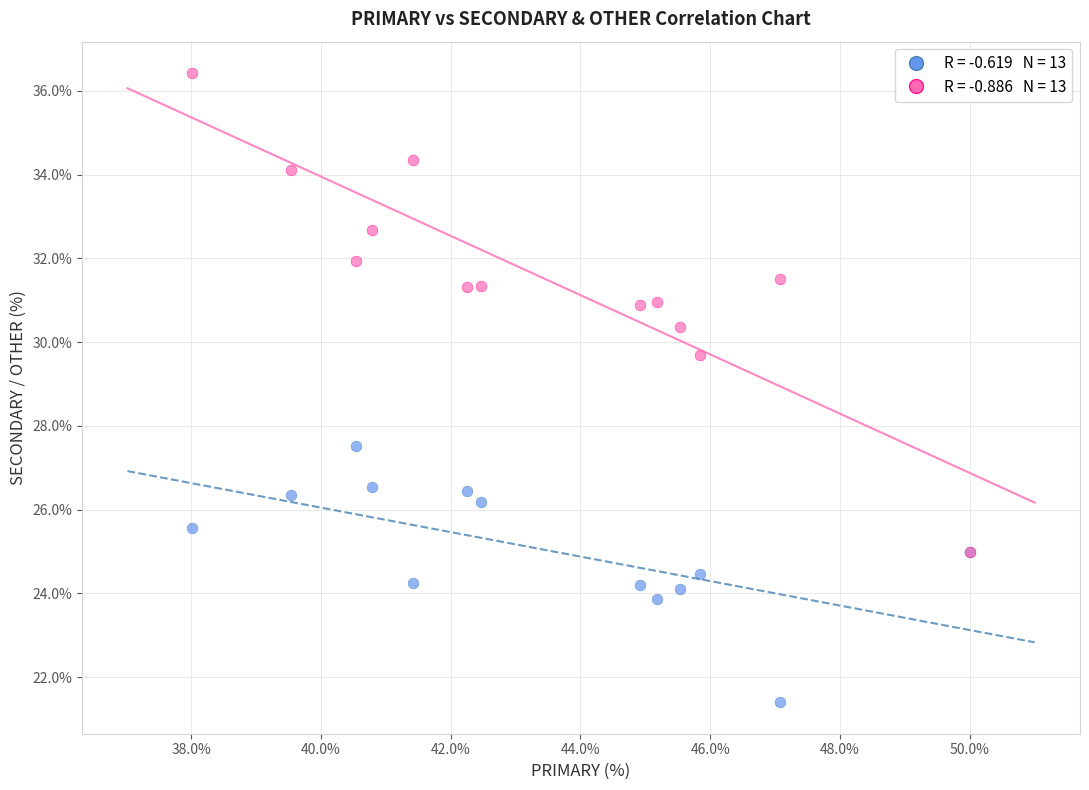

Across all series, what Y value is closest to 28?

27.5